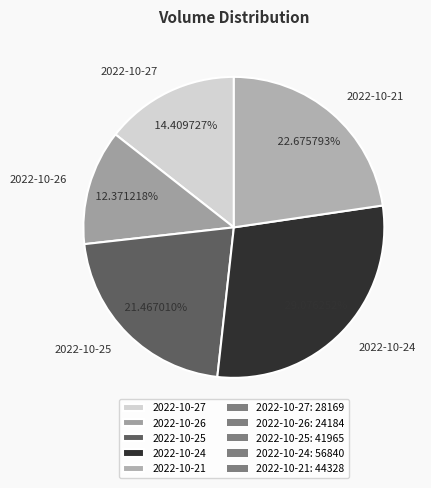

The 2022-10-24 slice represents 29% of the pie. True or false?

True